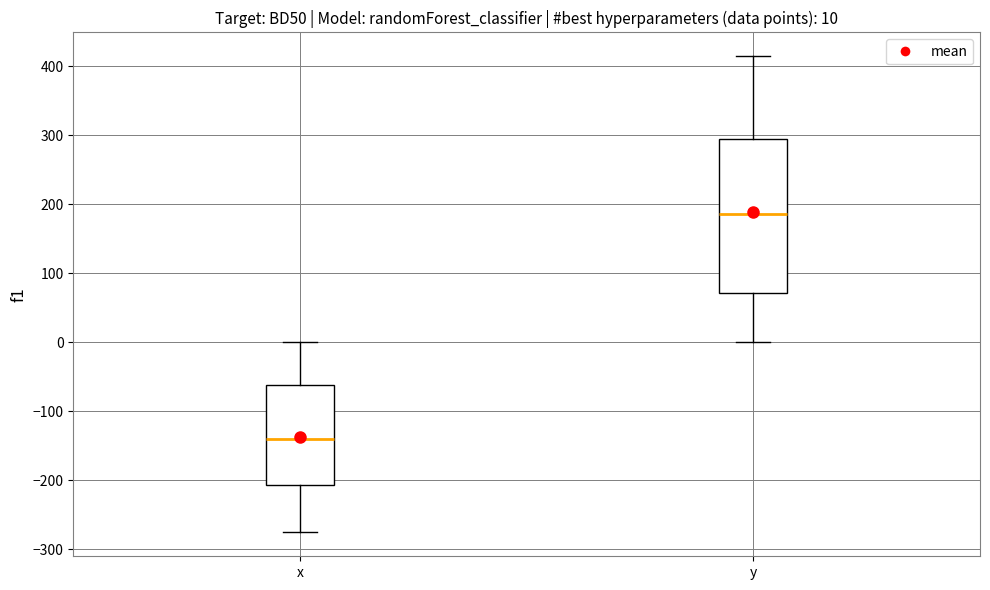

Which box is the tallest, from its lower edge to its upper edge?

y